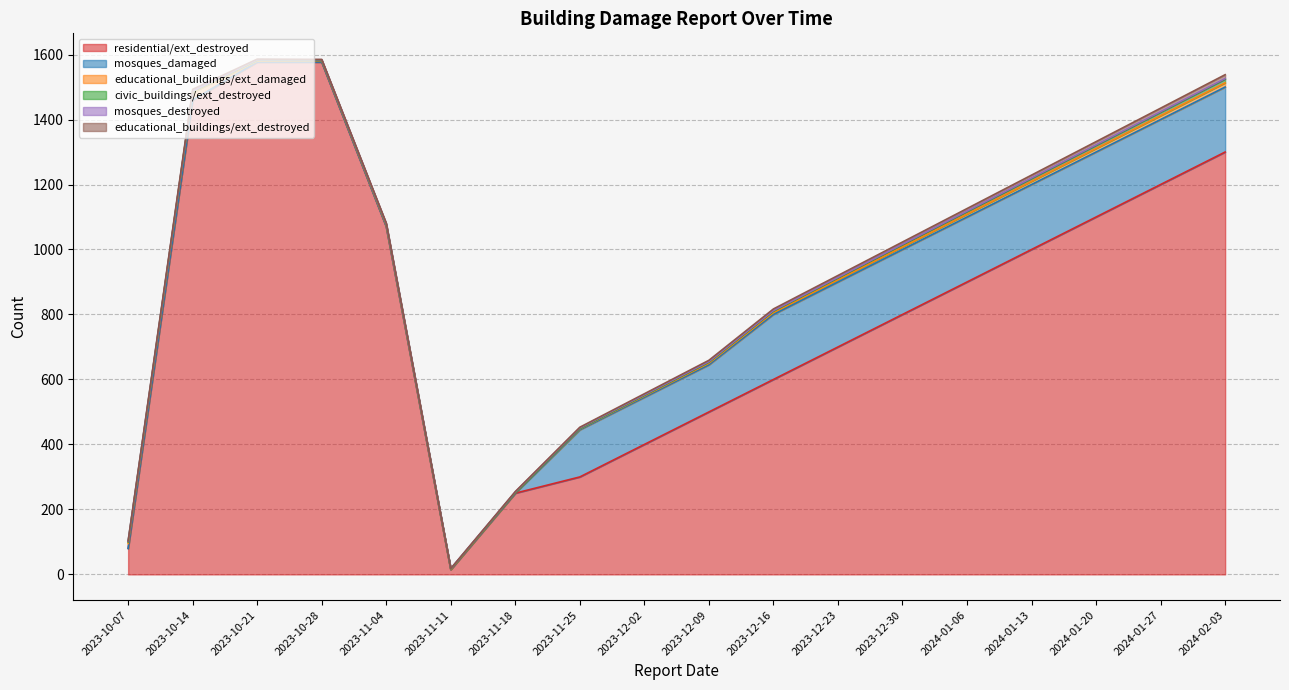

Reading left to right, transcribe all the data shown in this chart.

residential/ext_destroyed: 2023-10-07=80	2023-10-14=1460	2023-10-21=1577	2023-10-28=1577	2023-11-04=1071	2023-11-11=15	2023-11-18=250	2023-11-25=300	2023-12-02=400	2023-12-09=500	2023-12-16=600	2023-12-23=700	2023-12-30=800	2024-01-06=900	2024-01-13=1000	2024-01-20=1100	2024-01-27=1200	2024-02-03=1300
mosques_damaged: 2023-10-07=0	2023-10-14=0	2023-10-21=0	2023-10-28=0	2023-11-04=0	2023-11-11=0	2023-11-18=0	2023-11-25=145	2023-12-02=145	2023-12-09=145	2023-12-16=200	2023-12-23=200	2023-12-30=200	2024-01-06=200	2024-01-13=200	2024-01-20=200	2024-01-27=200	2024-02-03=200
educational_buildings/ext_damaged: 2023-10-07=15	2023-10-14=24	2023-10-21=3	2023-10-28=4	2023-11-04=4	2023-11-11=1	2023-11-18=2	2023-11-25=3	2023-12-02=4	2023-12-09=5	2023-12-16=6	2023-12-23=7	2023-12-30=8	2024-01-06=9	2024-01-13=10	2024-01-20=11	2024-01-27=12	2024-02-03=13
civic_buildings/ext_destroyed: 2023-10-07=5	2023-10-14=2	2023-10-21=2	2023-10-28=1	2023-11-04=2	2023-11-11=1	2023-11-18=0	2023-11-25=1	2023-12-02=2	2023-12-09=3	2023-12-16=4	2023-12-23=5	2023-12-30=6	2024-01-06=7	2024-01-13=8	2024-01-20=9	2024-01-27=10	2024-02-03=11
mosques_destroyed: 2023-10-07=2	2023-10-14=2	2023-10-21=2	2023-10-28=2	2023-11-04=2	2023-11-11=1	2023-11-18=2	2023-11-25=2	2023-12-02=2	2023-12-09=2	2023-12-16=2	2023-12-23=2	2023-12-30=2	2024-01-06=2	2024-01-13=2	2024-01-20=2	2024-01-27=2	2024-02-03=2
educational_buildings/ext_destroyed: 2023-10-07=1	2023-10-14=5	2023-10-21=2	2023-10-28=1	2023-11-04=2	2023-11-11=0	2023-11-18=1	2023-11-25=2	2023-12-02=3	2023-12-09=4	2023-12-16=5	2023-12-23=6	2023-12-30=7	2024-01-06=8	2024-01-13=9	2024-01-20=10	2024-01-27=11	2024-02-03=12